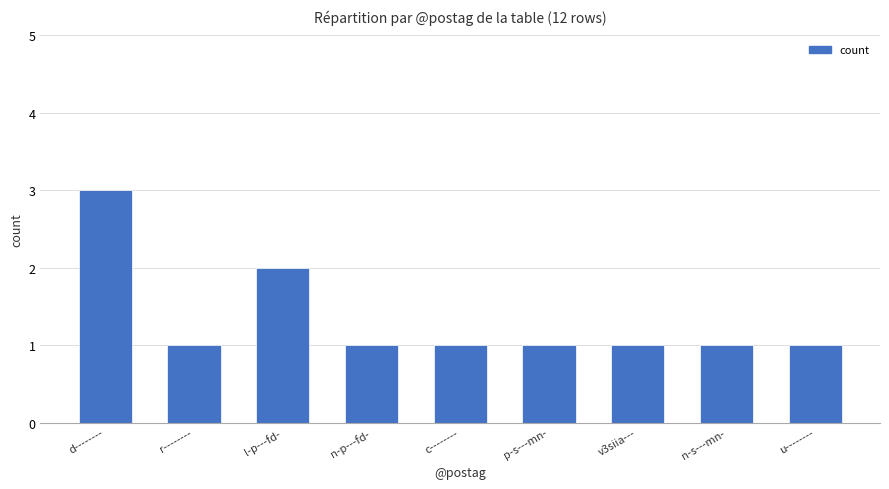

The chart shows a value of 1 at p-s---mn-. True or false?

True